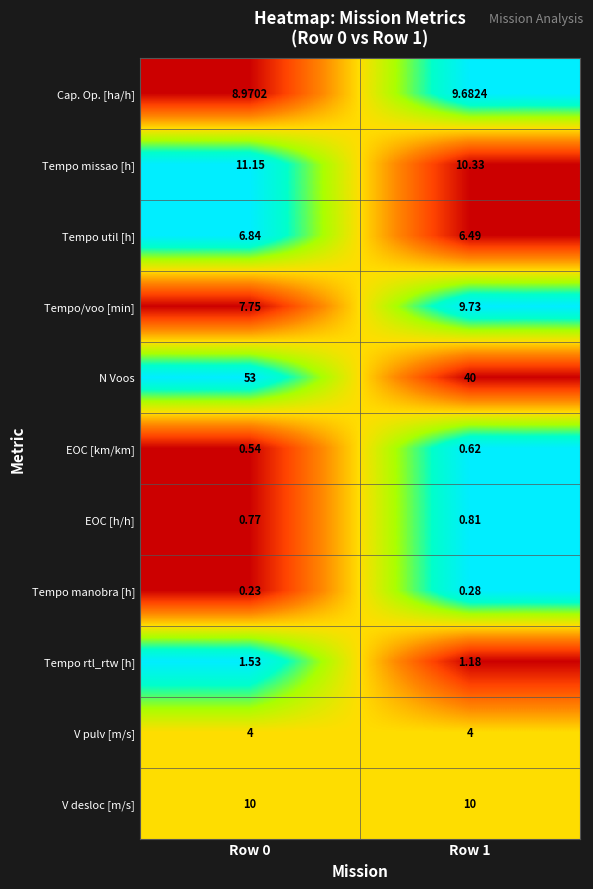

Which series has the largest total across all categories?

N Voos